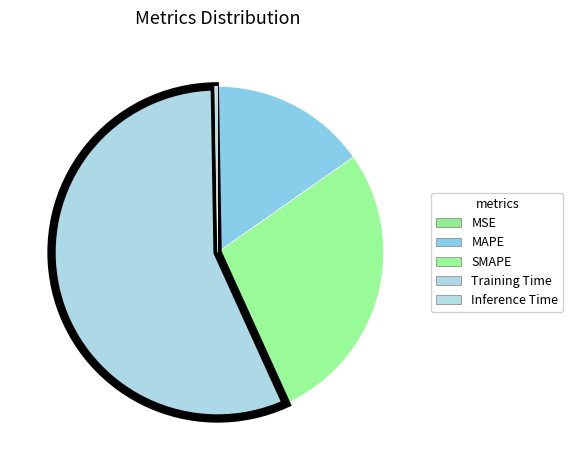

Does any single category account for the majority?

Yes